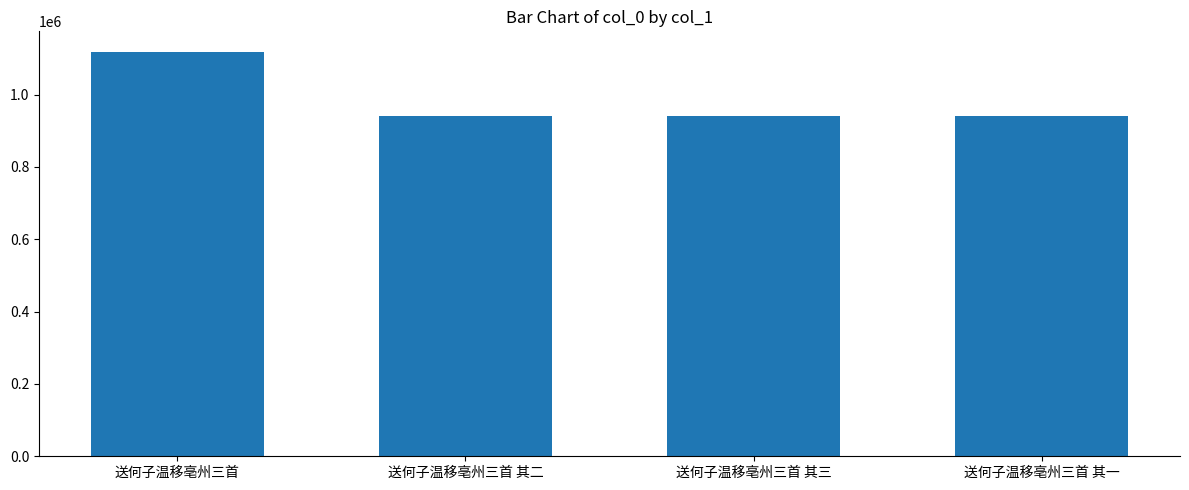

What is the difference between the values at 送何子温移亳州三首 其二 and 送何子温移亳州三首 其一?

1